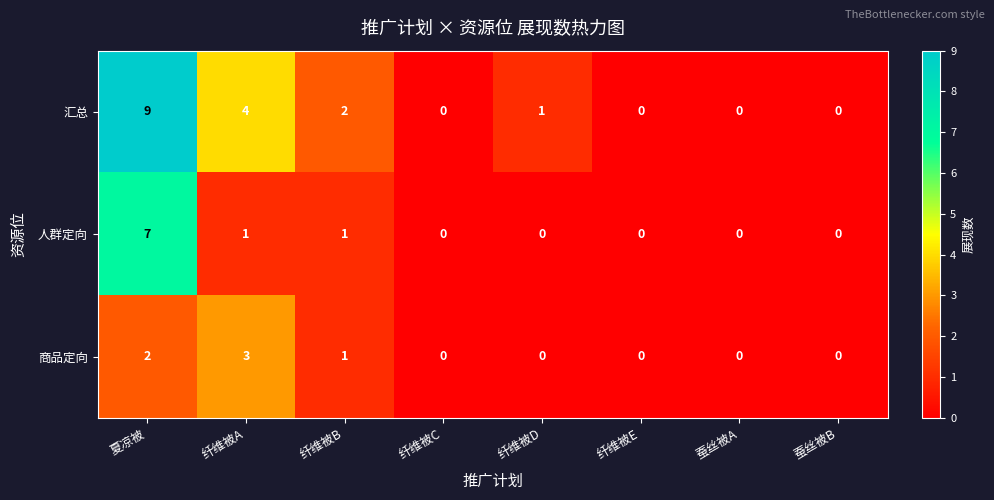

How many distinct data groups are displayed?

3